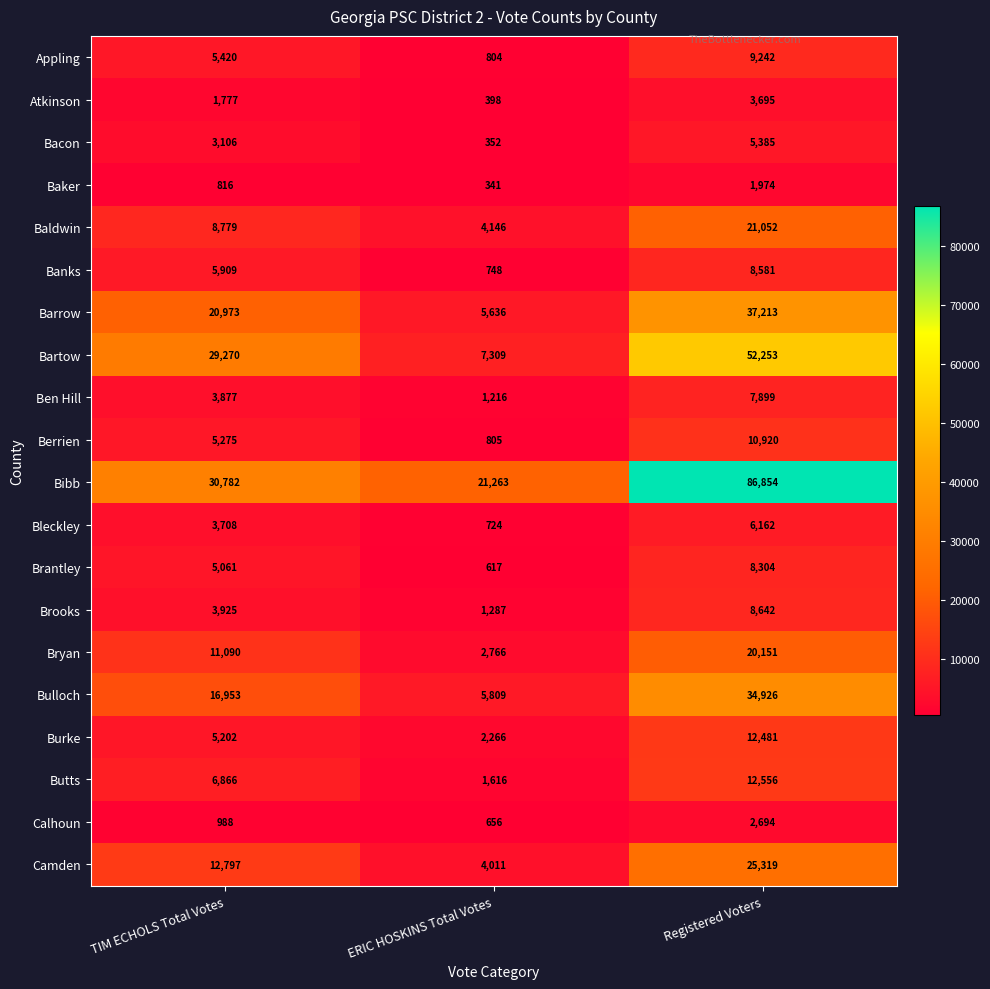

Which series has the largest total across all categories?

Bibb